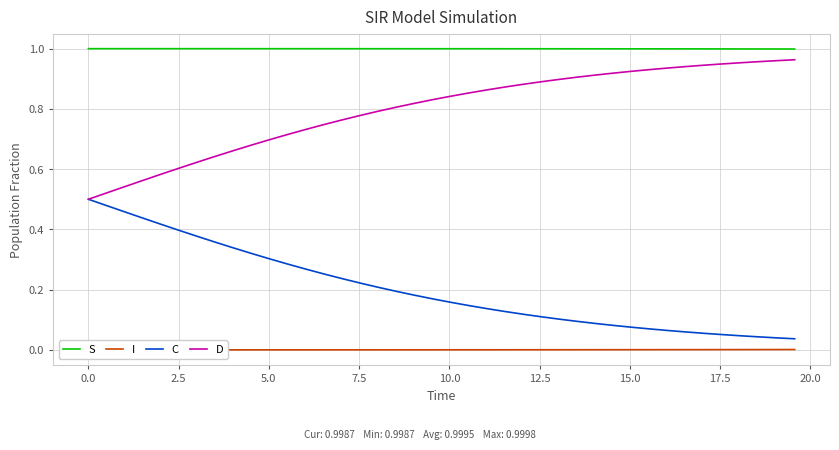

List the series in order of their overall mean, lowest first.

I, C, D, S